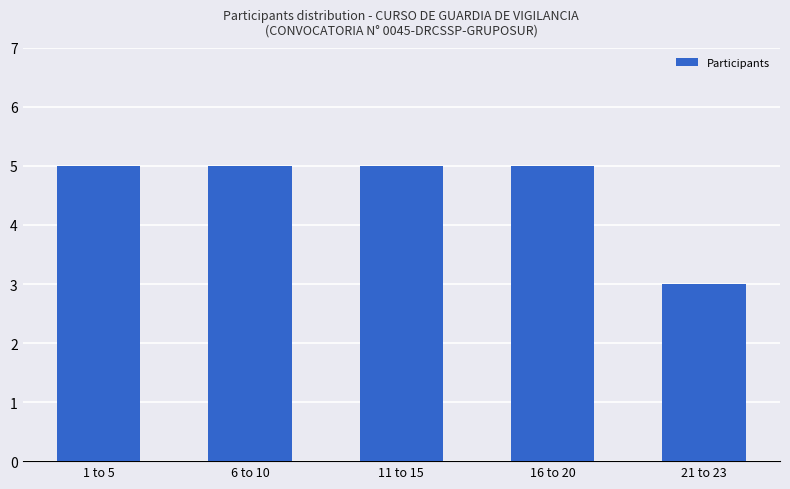

What is the label of the 4th bar from the right?

6 to 10